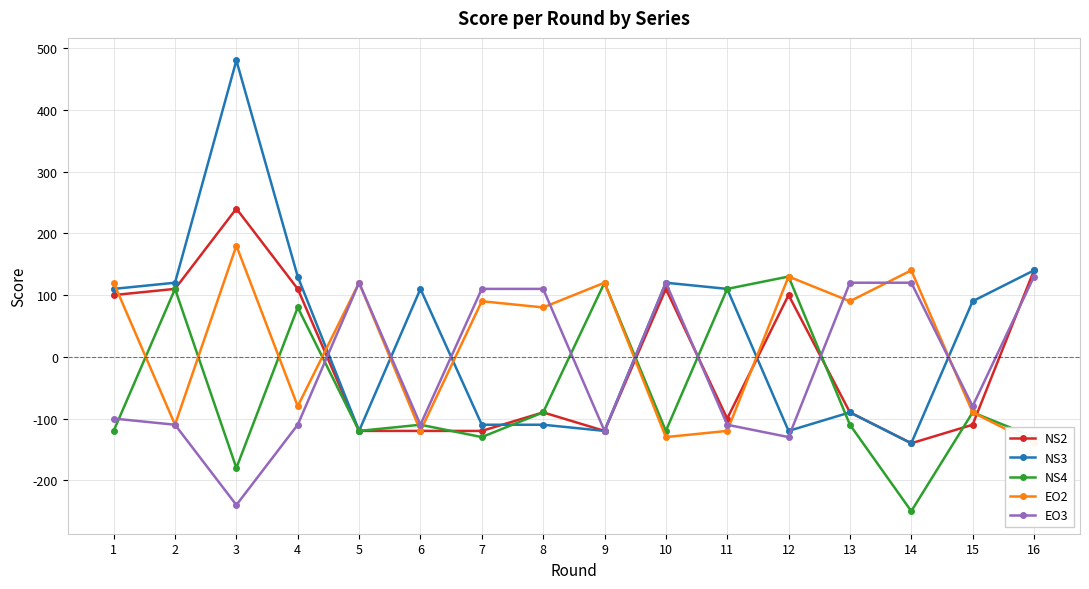

Which series ends up on top after the final intersection of EO3 and NS3?

NS3